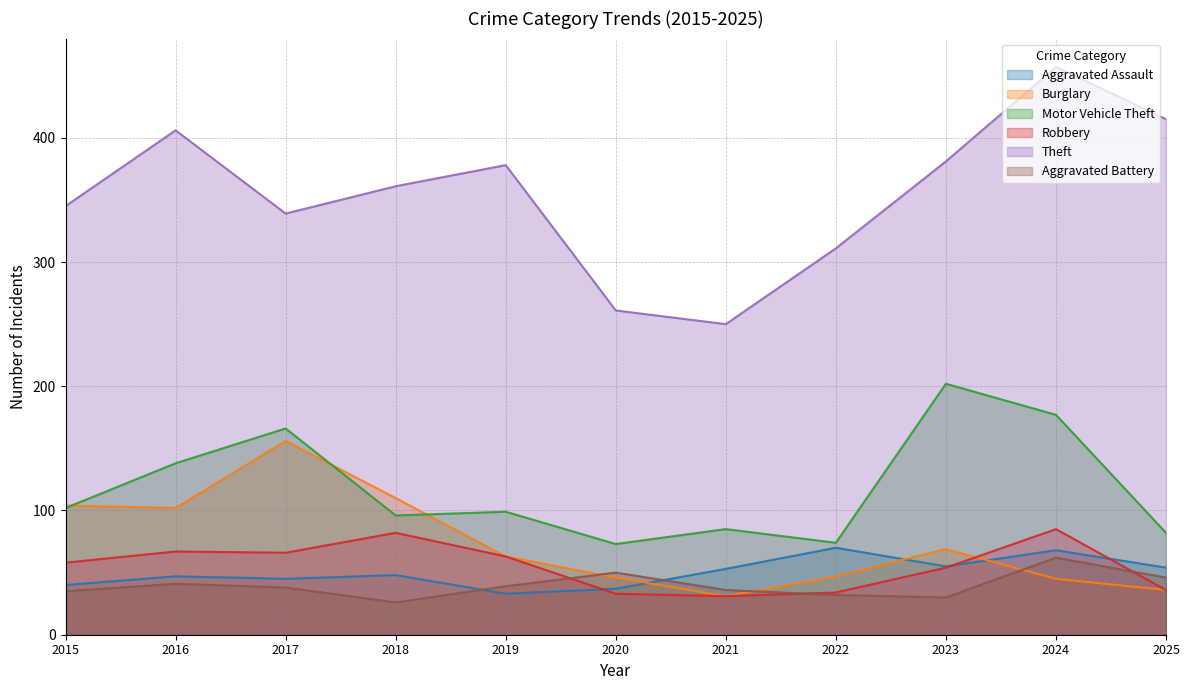

List the labels in order of Motor Vehicle Theft value, largest first.

2023, 2024, 2017, 2016, 2015, 2019, 2018, 2021, 2025, 2022, 2020